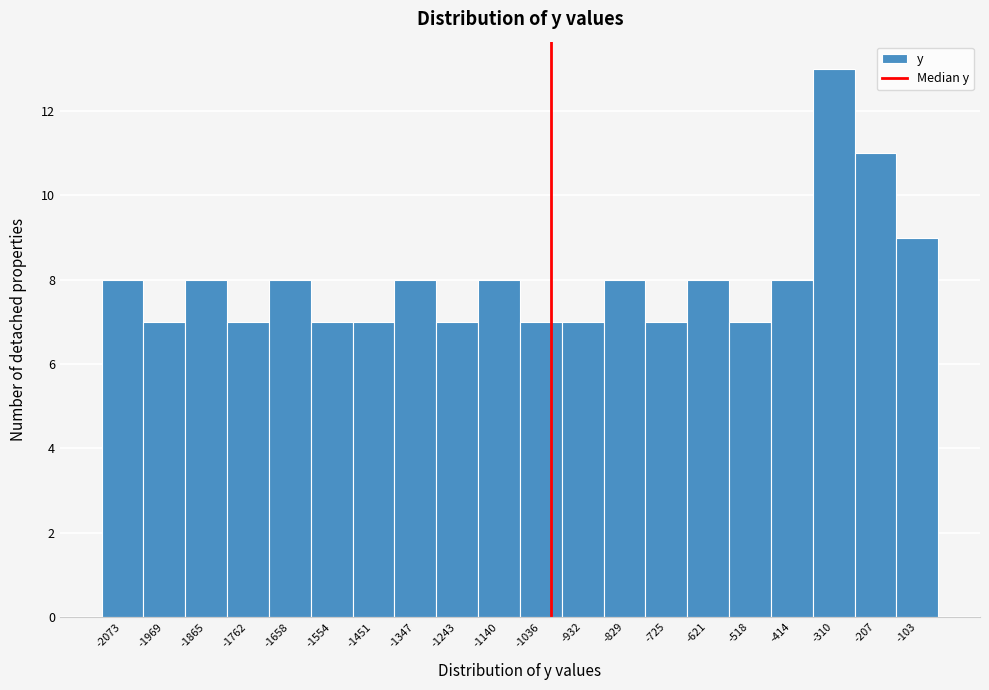

Reading left to right, what are all the values shown in this chart?

-2073=8	-1969=7	-1865=8	-1762=7	-1658=8	-1554=7	-1451=7	-1347=8	-1243=7	-1140=8	-1036=7	-932=7	-829=8	-725=7	-621=8	-518=7	-414=8	-310=13	-207=11	-103=9